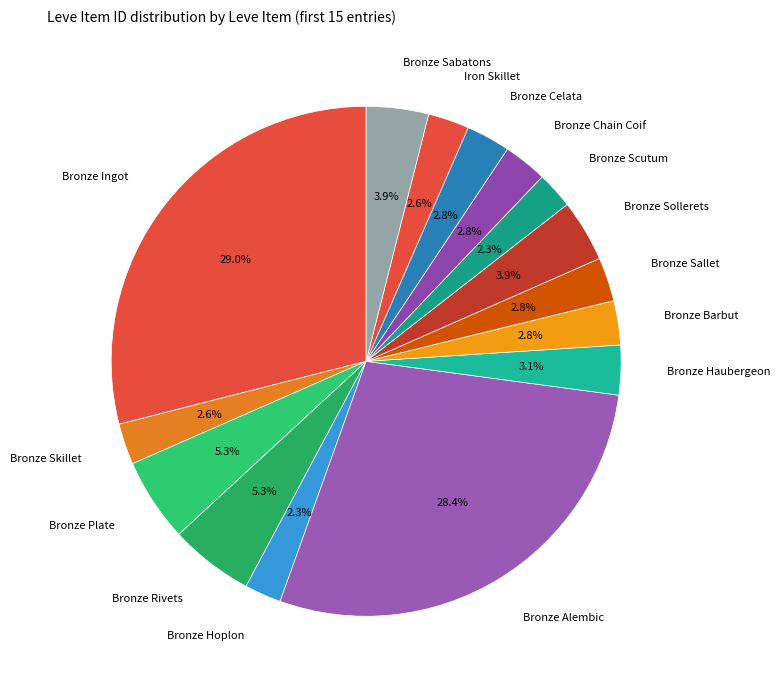

To the nearest percent, what percentage of the pie is Bronze Plate?

5%